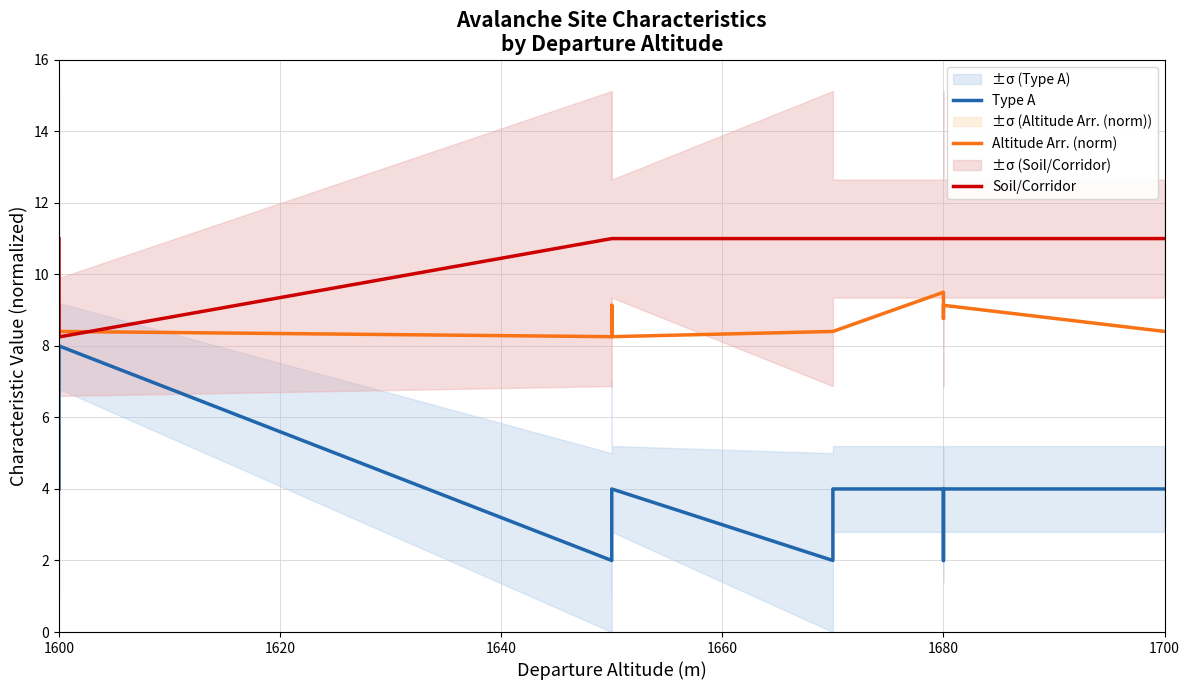

Does the chart display data point markers on the line(s)?

No